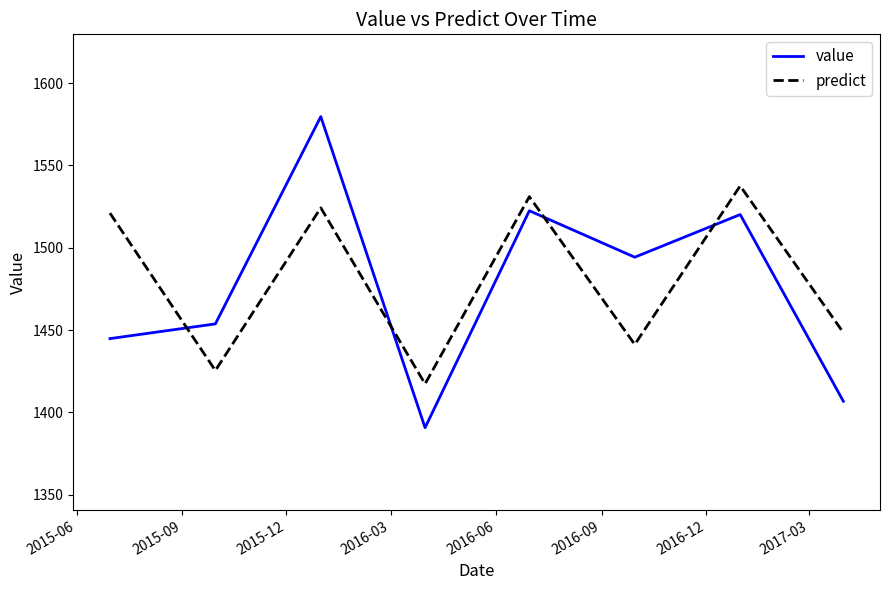

True or false: predict has more than 1 points higher than both neighbors.

True